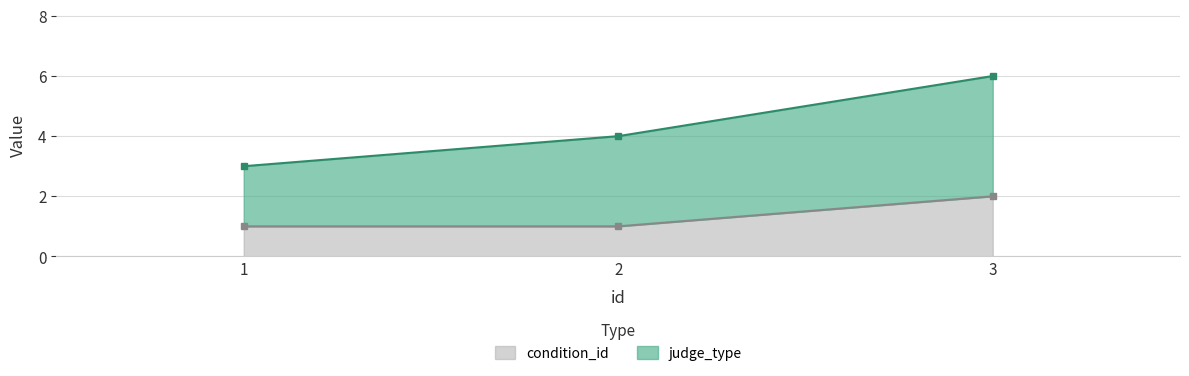

At which category is the sum across all series the highest?

3